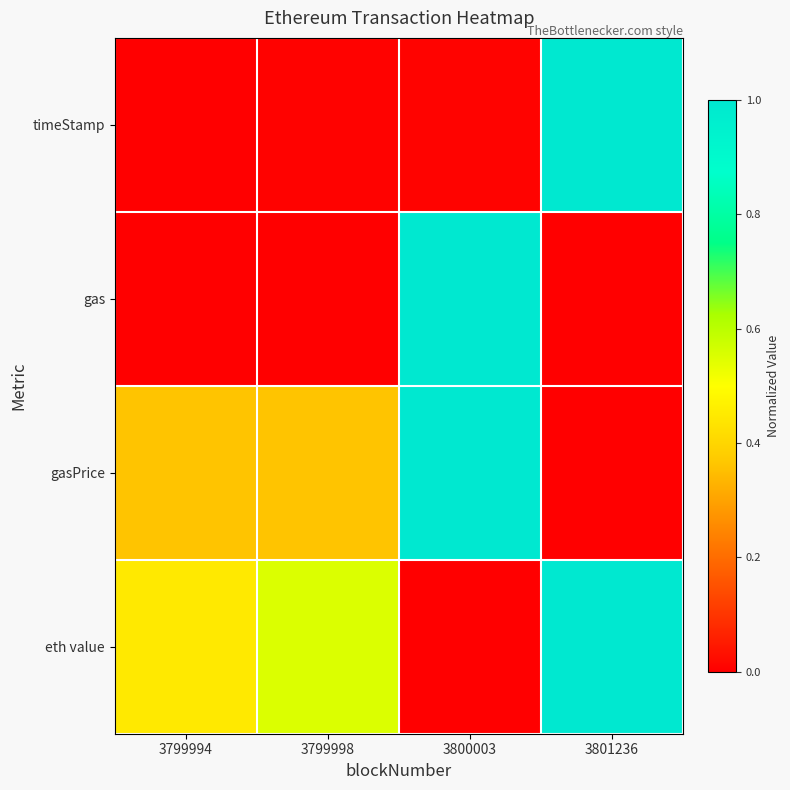

What is the total value across all series at 3801236?

2.0